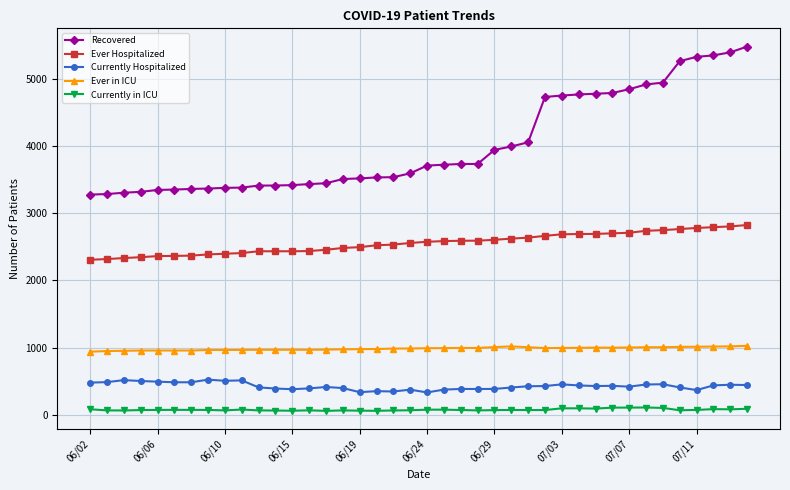

True or false: Recovered and Ever in ICU cross at least once.

False